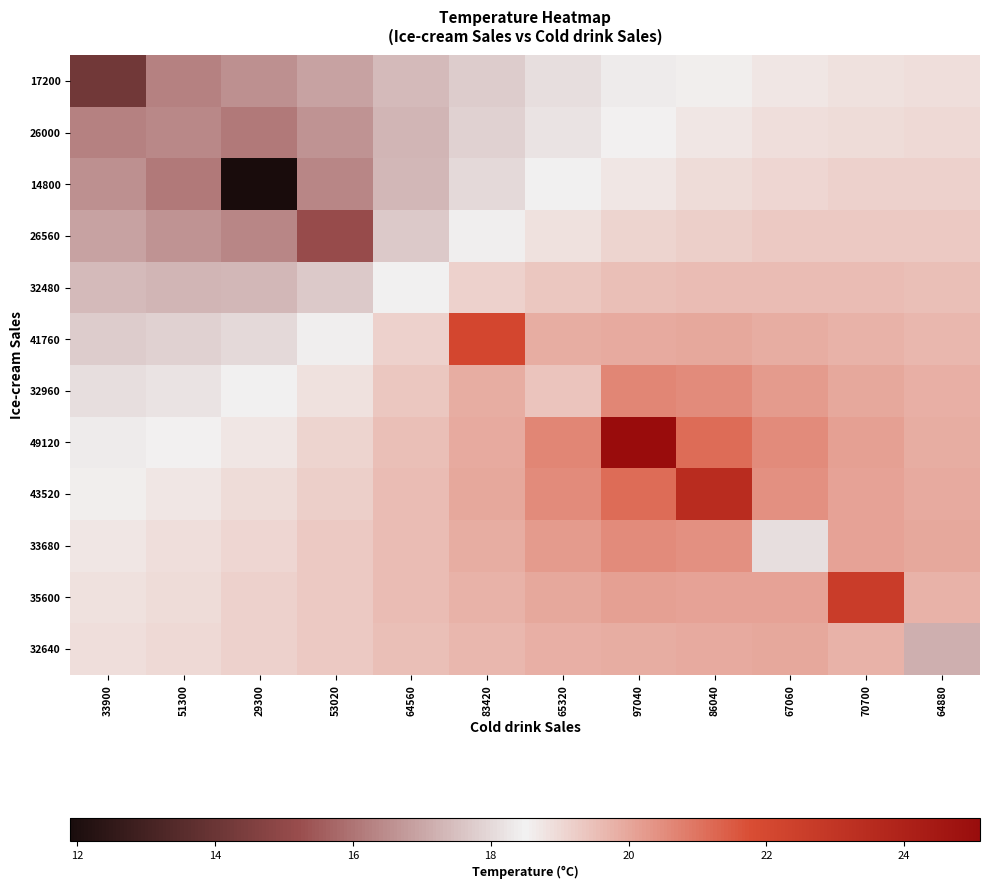

Reading right to left, what are all the values shown in this chart?

17200: 64880=18.9	70700=18.8	67060=18.7	86040=18.6	97040=18.4	65320=18.1	83420=17.8	64560=17.4	53020=16.9	29300=16.6	51300=16.2	33900=14.2
26000: 64880=19.0	70700=19.0	67060=18.9	86040=18.7	97040=18.5	65320=18.2	83420=17.8	64560=17.3	53020=16.6	29300=16.1	51300=16.4	33900=16.2
14800: 64880=19.2	70700=19.1	67060=19.1	86040=18.9	97040=18.8	65320=18.5	83420=18.0	64560=17.4	53020=16.4	29300=11.9	51300=16.1	33900=16.6
26560: 64880=19.3	70700=19.3	67060=19.3	86040=19.2	97040=19.1	65320=18.8	83420=18.4	64560=17.7	53020=15.2	29300=16.4	51300=16.6	33900=16.9
32480: 64880=19.5	70700=19.5	67060=19.6	86040=19.6	97040=19.5	65320=19.4	83420=19.1	64560=18.5	53020=17.7	29300=17.4	51300=17.3	33900=17.4
41760: 64880=19.7	70700=19.8	67060=19.9	86040=20.0	97040=19.9	65320=19.9	83420=22.1	64560=19.1	53020=18.4	29300=18.0	51300=17.8	33900=17.8
32960: 64880=19.8	70700=20.0	67060=20.2	86040=20.5	97040=20.6	65320=19.4	83420=19.9	64560=19.4	53020=18.8	29300=18.5	51300=18.2	33900=18.1
49120: 64880=19.9	70700=20.1	67060=20.5	86040=21.2	97040=25.1	65320=20.6	83420=19.9	64560=19.5	53020=19.1	29300=18.8	51300=18.5	33900=18.4
43520: 64880=19.9	70700=20.1	67060=20.4	86040=23.4	97040=21.2	65320=20.5	83420=20.0	64560=19.6	53020=19.2	29300=18.9	51300=18.7	33900=18.6
33680: 64880=19.9	70700=20.1	67060=18.1	86040=20.4	97040=20.5	65320=20.2	83420=19.9	64560=19.6	53020=19.3	29300=19.1	51300=18.9	33900=18.7
35600: 64880=19.8	70700=22.6	67060=20.1	86040=20.1	97040=20.1	65320=20.0	83420=19.8	64560=19.5	53020=19.3	29300=19.1	51300=19.0	33900=18.8
32640: 64880=17.2	70700=19.8	67060=19.9	86040=19.9	97040=19.9	65320=19.8	83420=19.7	64560=19.5	53020=19.3	29300=19.2	51300=19.0	33900=18.9